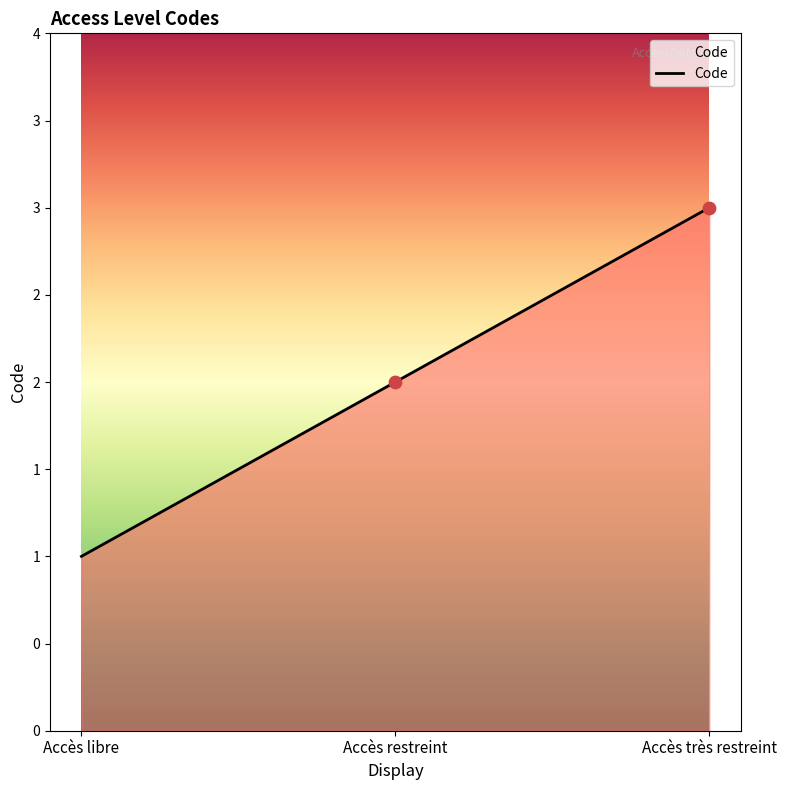

Approximately how many times larger is the value at Accès très restreint compared to Accès restreint?

1.5